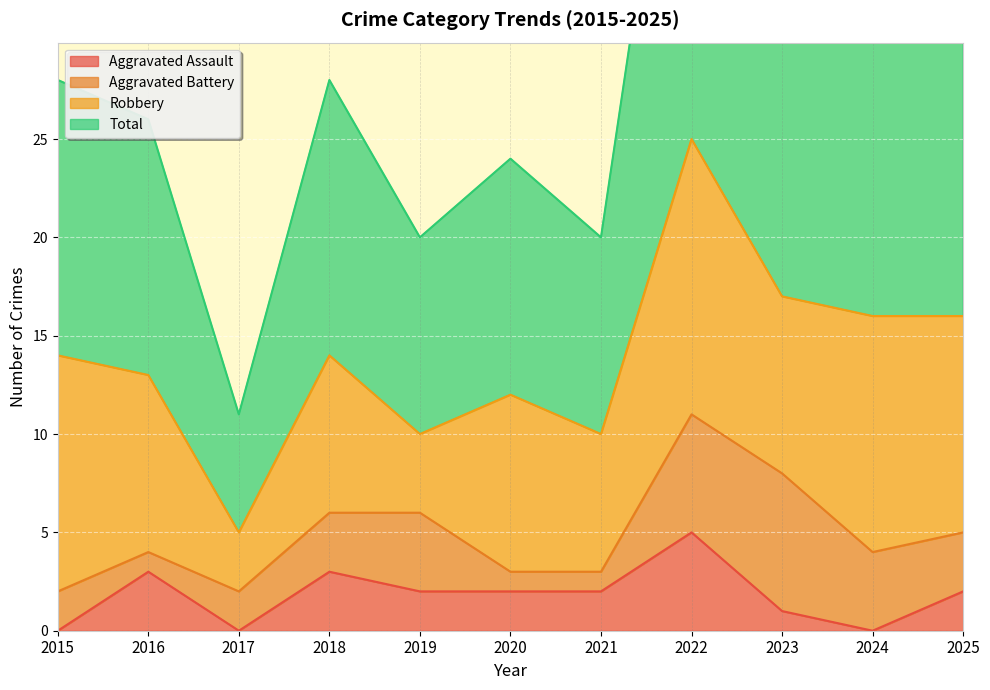

The Aggravated Assault series shows 1 at 2019. True or false?

False